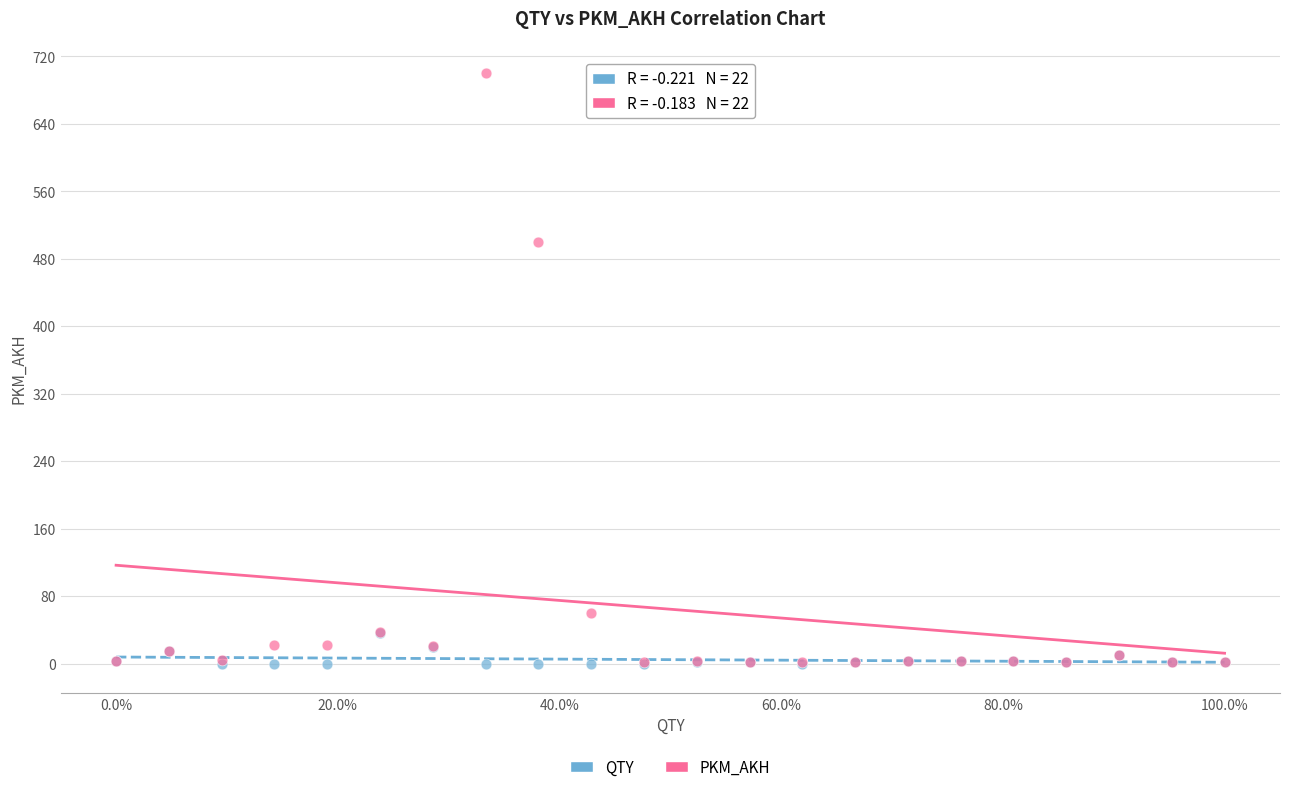

Across all series, what Y value is closest to 350?

500